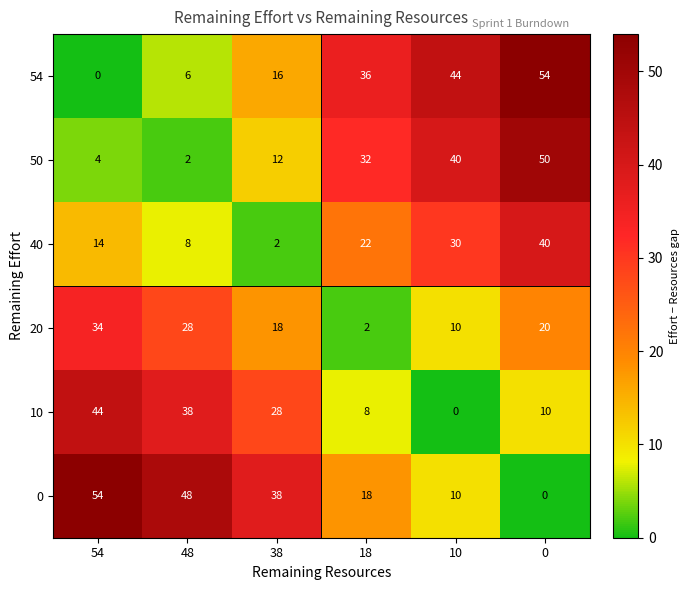

How many values in 54 are above zero?

5